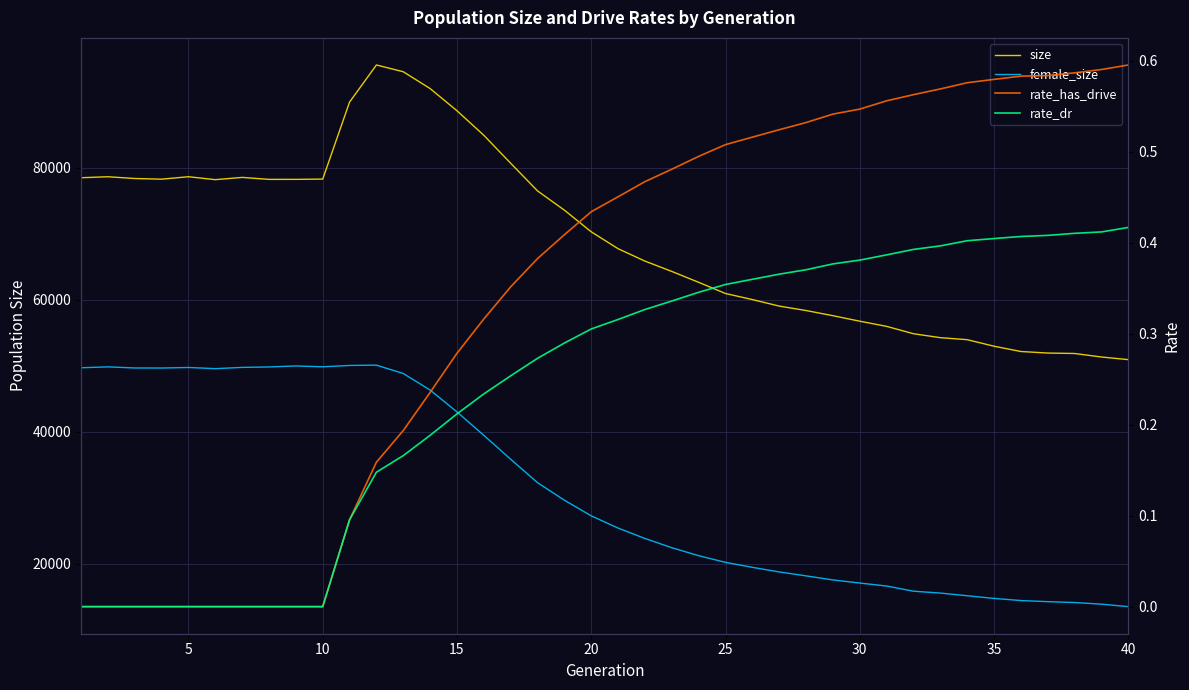

What is the difference between the maximum and second lowest values in the size series?

44244.0